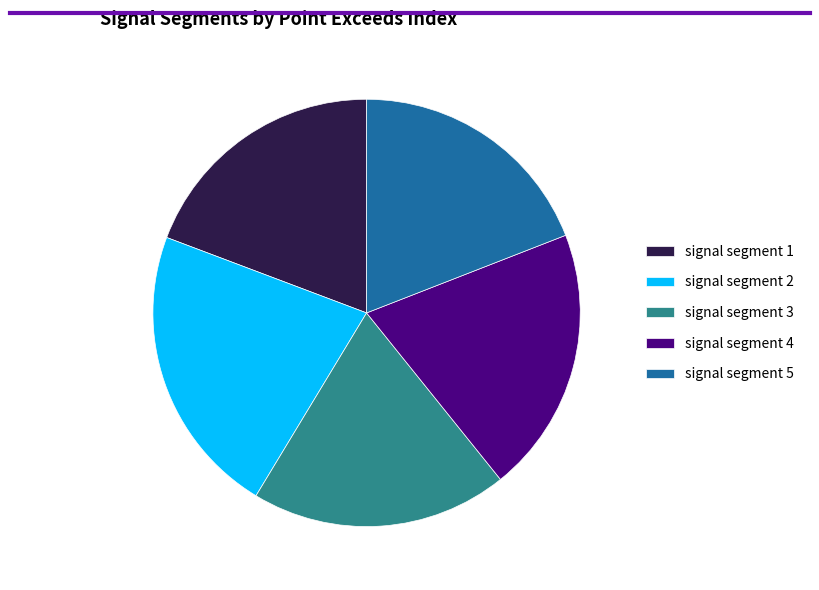

Is it true that signal segment 3 is 19% of the pie?

True